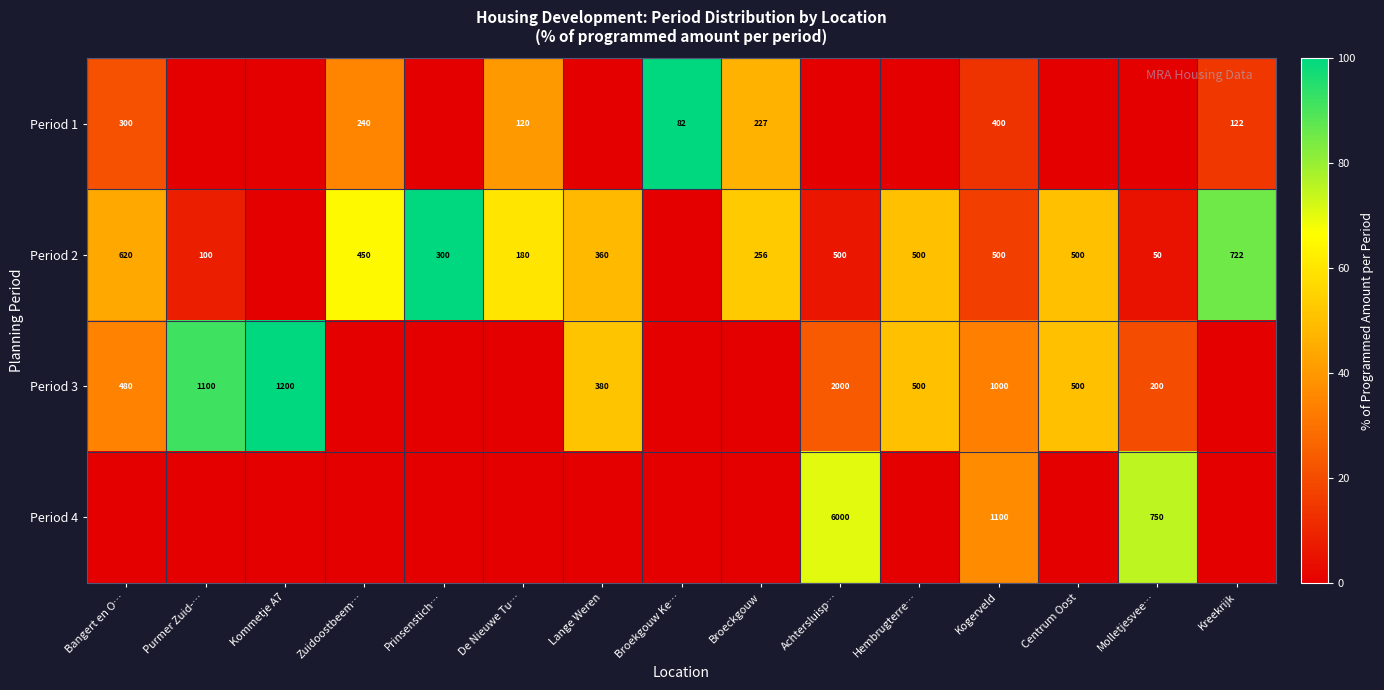

What is the spread (max minus min) of values at Purmer Zuid-…?

91.7